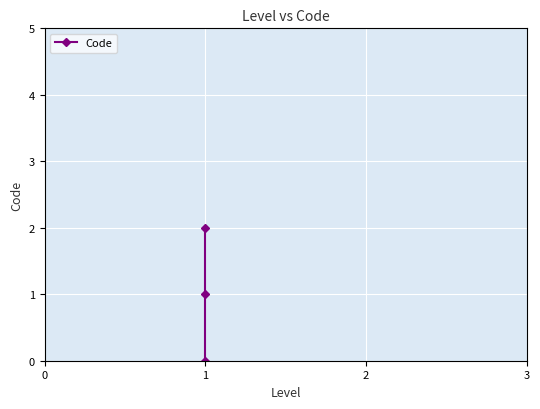

What is the sum of all values?

3